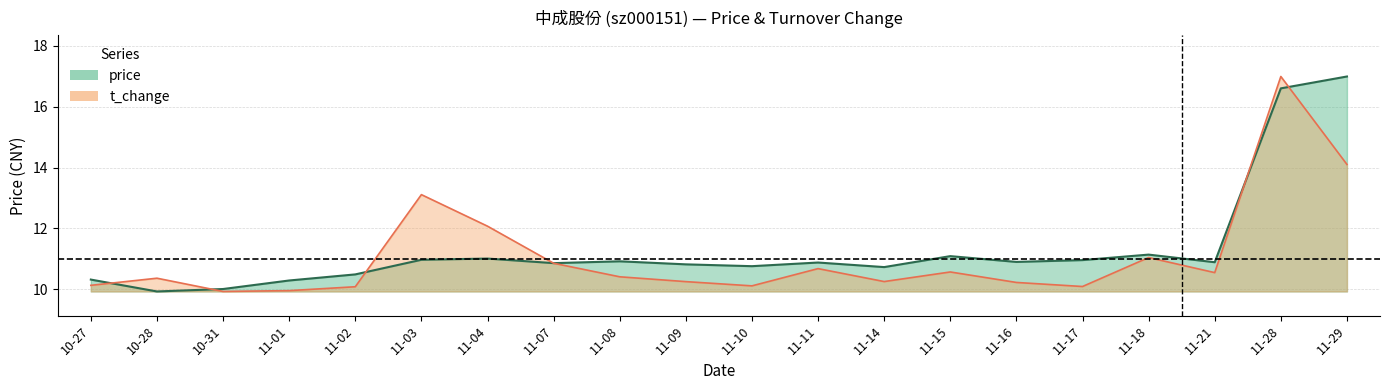

How many times do price and t_change cross each other?

6